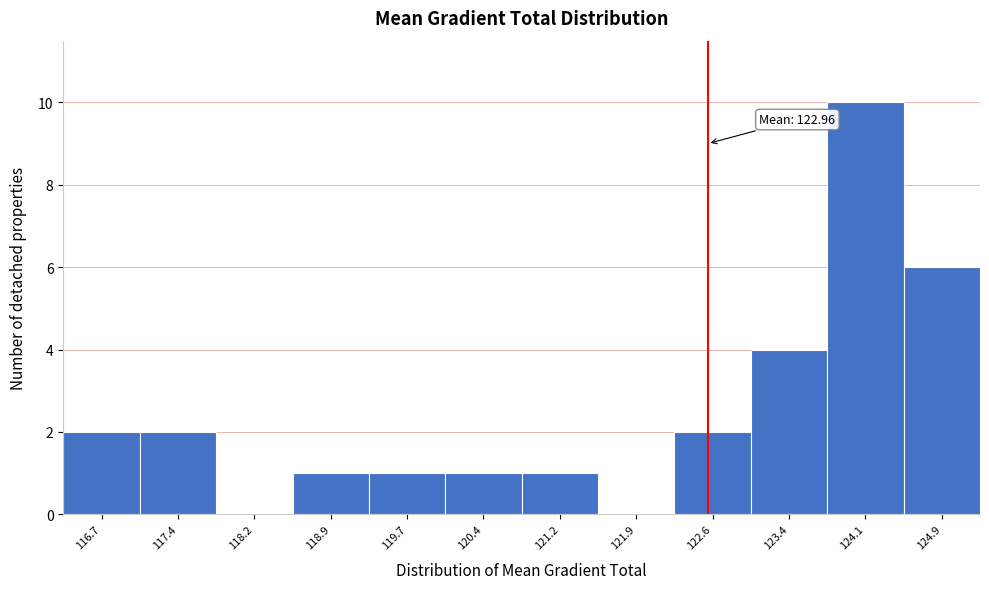

Reading left to right, list all the values displayed in this chart.

116.7=2	117.4=2	118.2=0	118.9=1	119.7=1	120.4=1	121.2=1	121.9=0	122.6=2	123.4=4	124.1=10	124.9=6